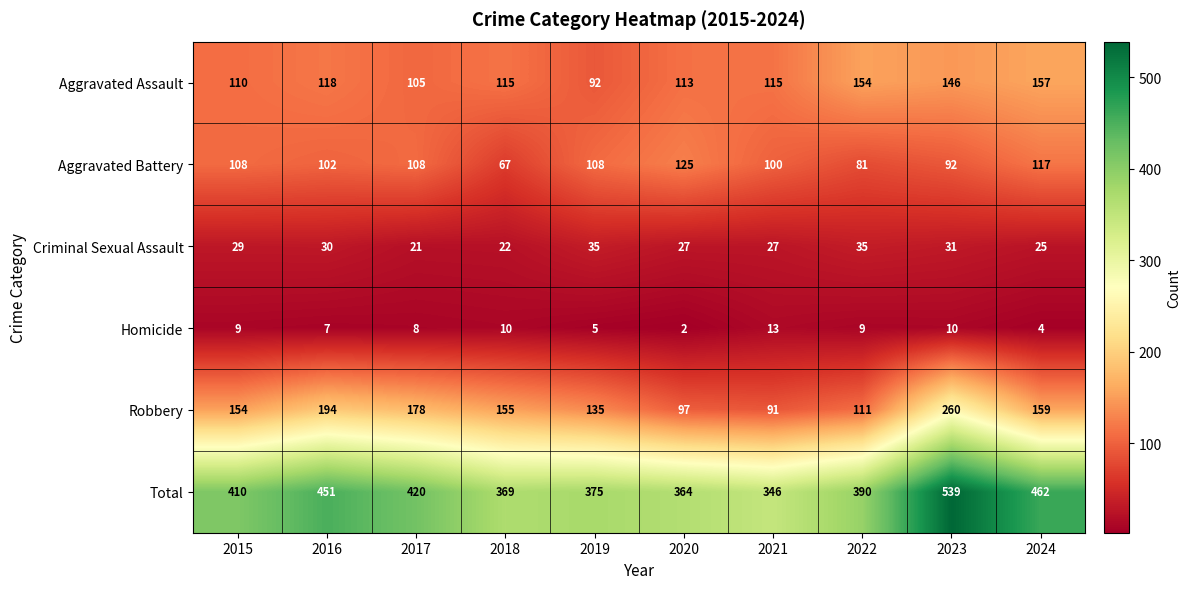

What is the average value of the Robbery series?

153